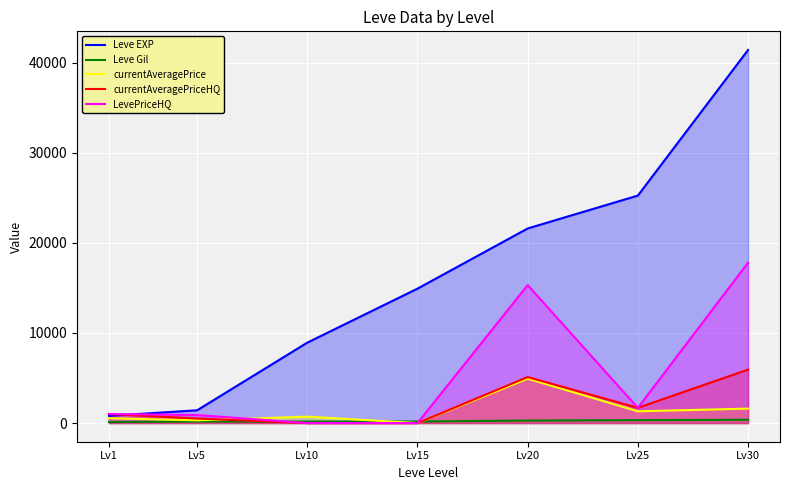

What is the sum of the LevePriceHQ values at Lv10 and Lv30?

17800.0